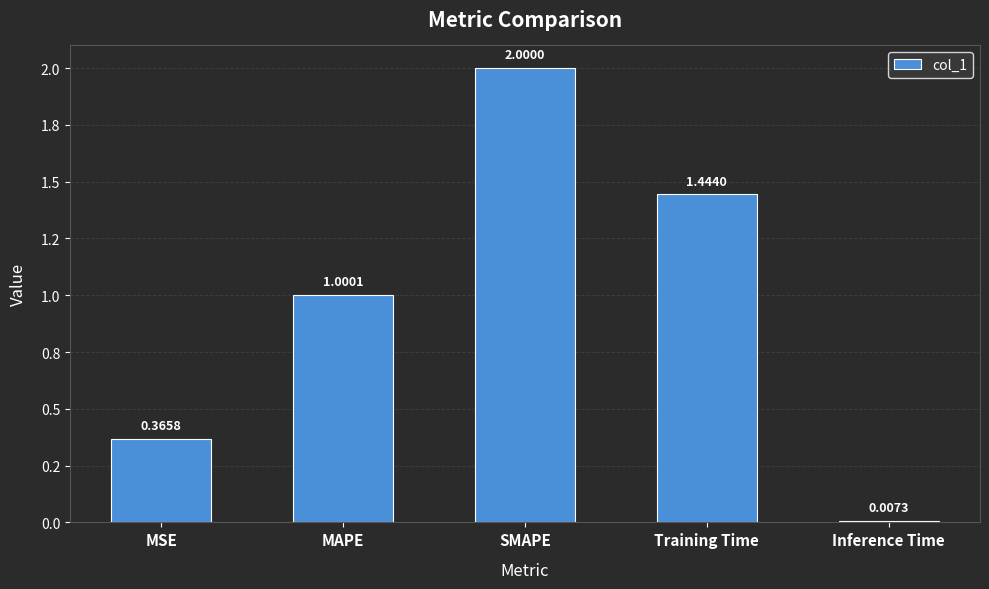

What is the label of the 5th bar from the left?

Inference Time